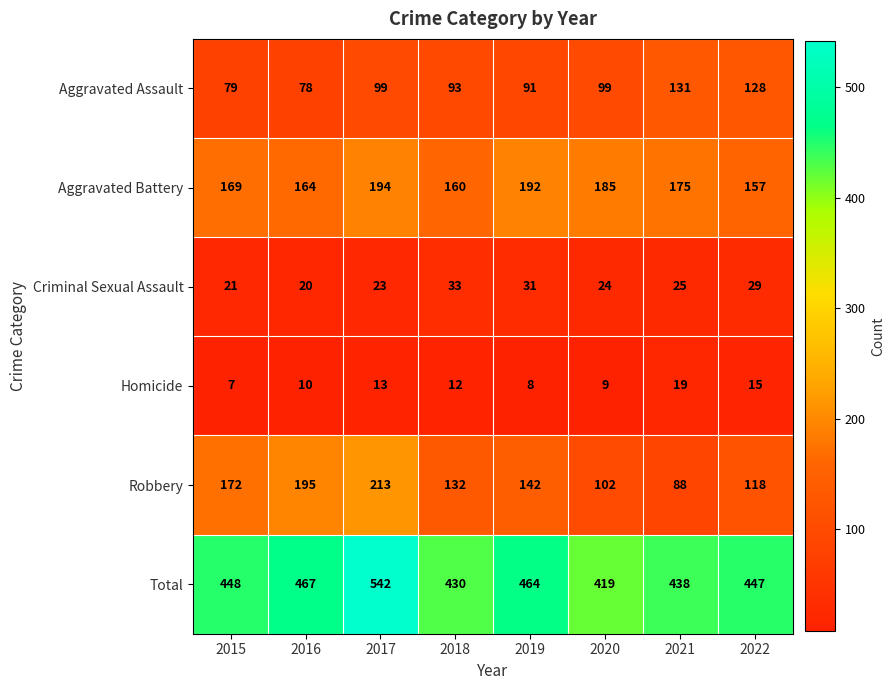

At how many categories does at least one series exceed 377?

8